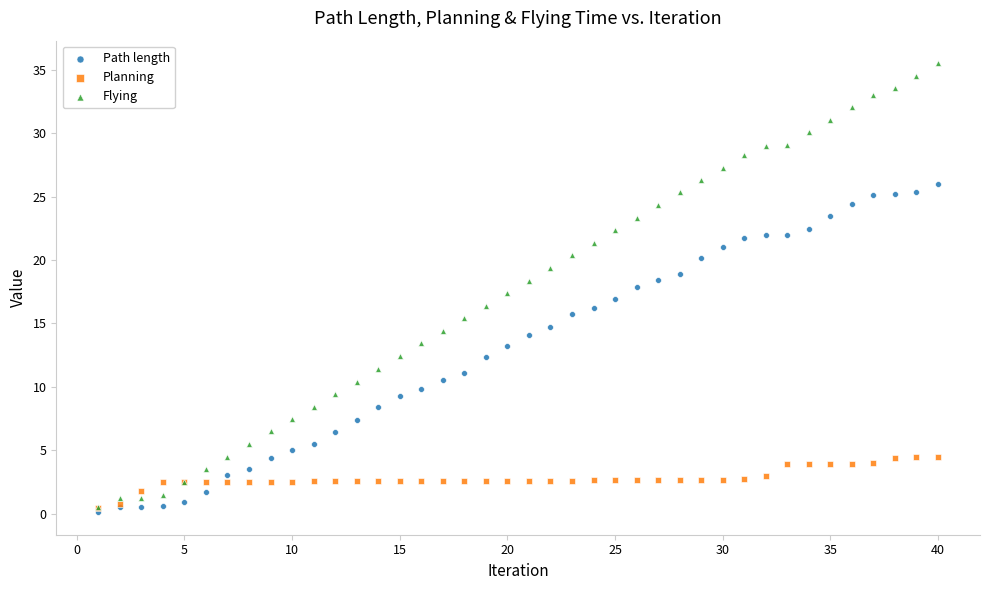

Which series has the widest spread of Y values?

Flying